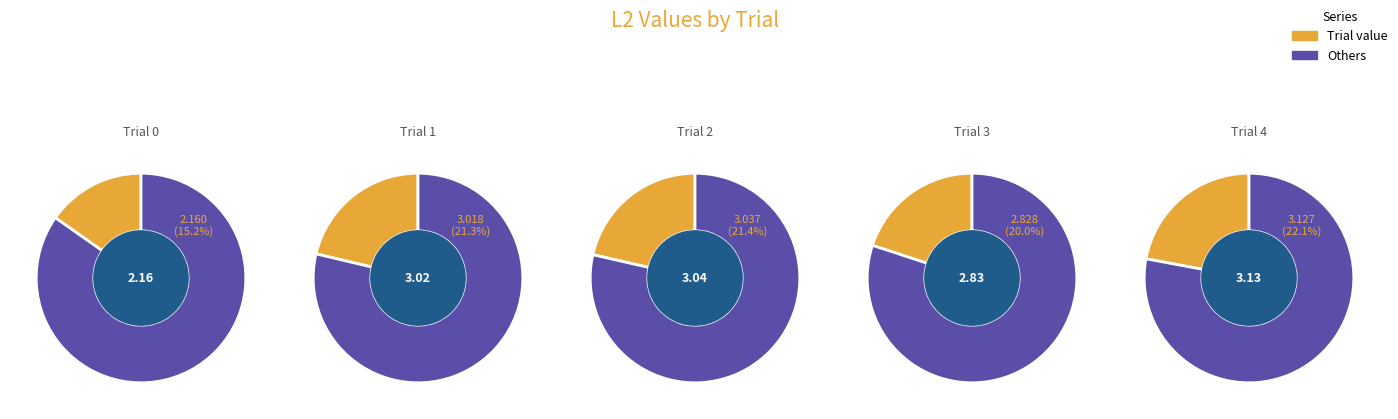

True or false: 3 accounts for 9% of the total.

False